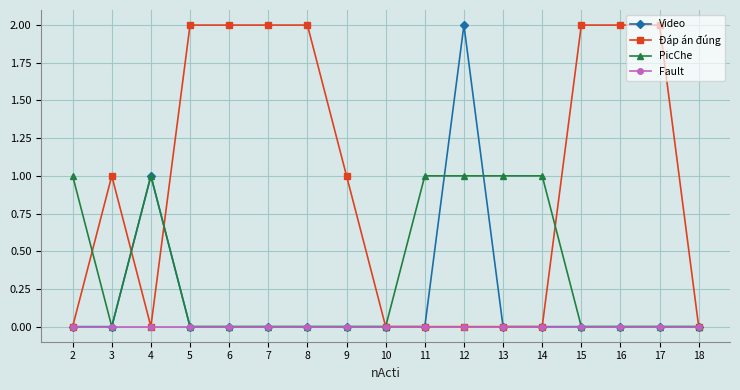

Rank the series by their average value, from lowest to highest.

Fault, Video, PicChe, Đáp án đúng